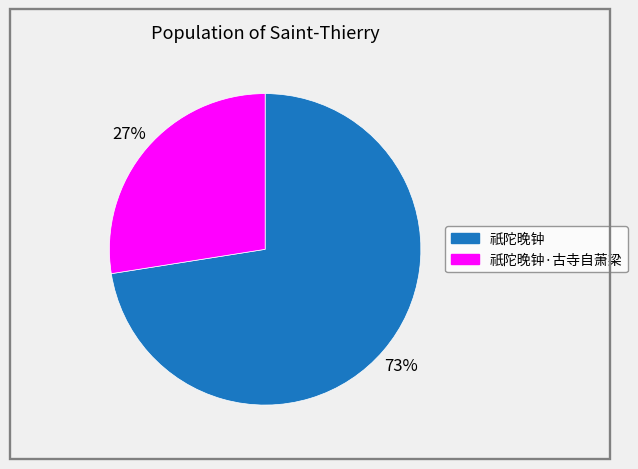

Is there any slice that represents more than half of the pie?

Yes